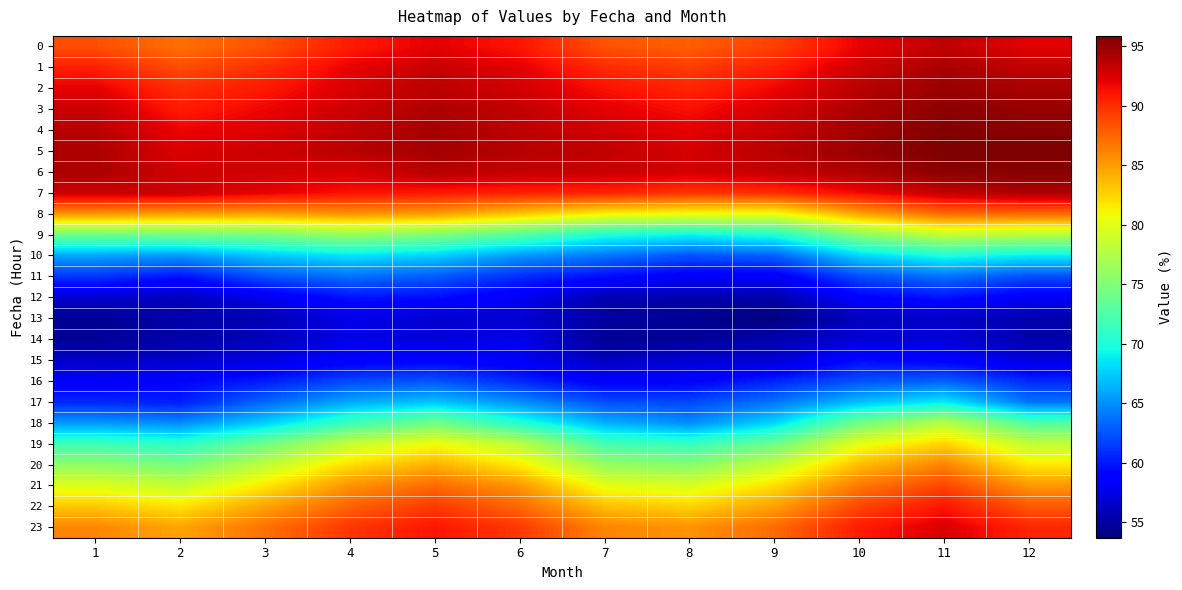

Reading left to right, list all the values displayed in this chart.

0: 1=88.5	2=87.0	3=88.4	4=90.8	5=92.1	6=91.0	7=88.3	8=87.8	9=89.1	10=92.0	11=93.5	12=92.1
1: 1=90.6	2=88.6	3=89.9	4=91.9	5=93.2	6=92.1	7=90.1	8=89.3	9=90.6	10=92.8	11=94.3	12=93.3
2: 1=92.1	2=90.0	3=90.9	4=92.5	5=93.7	6=92.7	7=91.2	8=90.4	9=91.7	10=93.7	11=94.8	12=94.2
3: 1=93.1	2=90.8	3=91.7	4=93.0	5=94.1	6=93.3	7=92.1	8=91.3	9=92.6	10=94.1	11=95.3	12=94.9
4: 1=93.7	2=91.8	3=92.3	4=93.4	5=94.4	6=93.6	7=92.8	8=92.1	9=93.2	10=94.5	11=95.6	12=95.4
5: 1=94.1	2=92.4	3=93.0	4=93.7	5=94.4	6=93.8	7=93.4	8=92.7	9=93.7	10=94.8	11=95.8	12=95.8
6: 1=94.2	2=92.8	3=92.7	4=92.4	5=93.7	6=93.3	7=93.1	8=92.7	9=93.4	10=94.1	11=95.4	12=95.5
7: 1=93.1	2=93.1	3=92.1	4=91.2	5=91.0	6=90.5	7=90.4	8=89.7	9=90.0	10=91.6	11=93.3	12=94.1
8: 1=85.4	2=85.0	3=84.9	4=85.4	5=85.0	6=83.2	7=81.3	8=80.7	9=80.5	10=84.7	11=87.2	12=87.4
9: 1=74.2	2=74.3	3=74.6	4=76.2	5=75.0	6=72.8	7=70.0	8=69.2	9=70.2	10=75.4	11=78.4	12=77.8
10: 1=65.8	2=65.4	3=67.3	4=68.4	5=67.6	6=65.3	7=63.9	8=62.4	9=63.0	10=67.8	11=69.9	12=69.0
11: 1=61.2	2=59.6	3=62.4	4=63.7	5=62.7	6=60.8	7=59.5	8=58.4	9=58.3	10=62.2	11=63.7	12=62.2
12: 1=56.7	2=56.0	3=57.9	4=59.7	5=59.5	6=58.1	7=55.6	8=55.5	9=55.4	10=58.8	11=59.8	12=58.3
13: 1=54.5	2=55.3	3=55.6	4=57.7	5=56.8	6=56.7	7=54.9	8=54.6	9=53.7	10=56.1	11=56.4	12=55.4
14: 1=54.7	2=55.4	3=55.9	4=57.6	5=57.1	6=57.7	7=54.6	8=54.7	9=55.5	10=57.0	11=57.1	12=55.5
15: 1=56.3	2=56.6	3=57.4	4=58.5	5=58.9	6=58.2	7=56.1	8=56.9	9=56.7	10=59.4	11=58.8	12=57.3
16: 1=58.4	2=59.1	3=60.1	4=62.0	5=62.5	6=60.6	7=58.5	8=58.9	9=60.4	10=62.4	11=63.0	12=60.6
17: 1=60.6	2=60.2	3=63.3	4=66.1	5=67.2	6=64.9	7=62.2	8=61.9	9=63.9	10=67.0	11=68.8	12=63.8
18: 1=65.4	2=64.8	3=67.6	4=71.6	5=74.3	6=70.4	7=66.4	8=64.9	9=67.9	10=74.3	11=77.9	12=72.6
19: 1=71.7	2=70.7	3=74.2	4=78.6	5=80.7	6=78.0	7=72.0	8=71.3	9=74.0	10=80.2	11=82.6	12=78.4
20: 1=75.8	2=74.6	3=78.2	4=82.1	5=84.1	6=81.5	7=76.2	8=75.4	9=78.4	10=83.6	11=86.2	12=81.6
21: 1=79.8	2=78.5	3=81.7	4=85.5	5=87.3	6=85.3	7=80.2	8=79.5	9=82.1	10=86.7	11=88.9	12=85.3
22: 1=83.1	2=81.9	3=84.7	4=87.6	5=89.5	6=87.4	7=83.6	8=82.7	9=84.9	10=88.9	11=91.1	12=88.1
23: 1=86.0	2=84.7	3=87.0	4=89.6	5=91.1	6=89.5	7=86.1	8=85.4	9=87.2	10=90.8	11=92.5	12=90.3